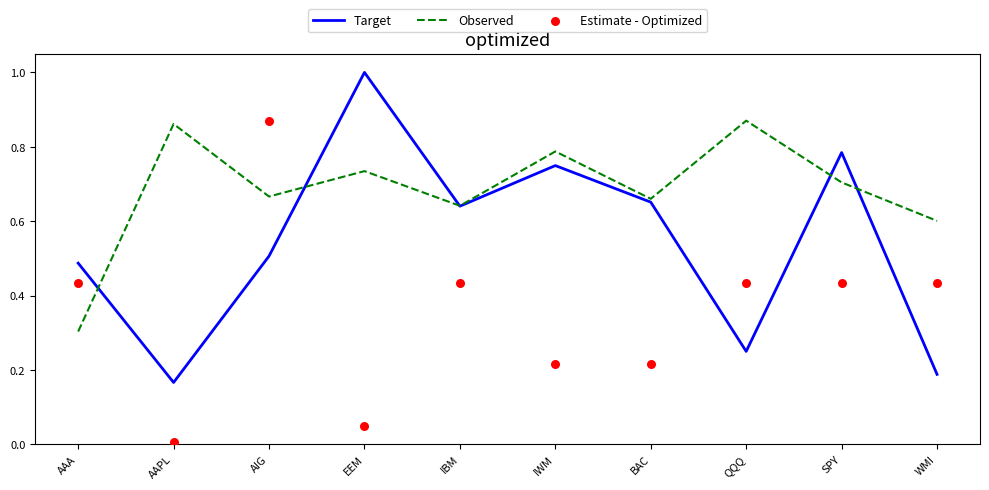

Which series has the largest total across all categories?

Observed